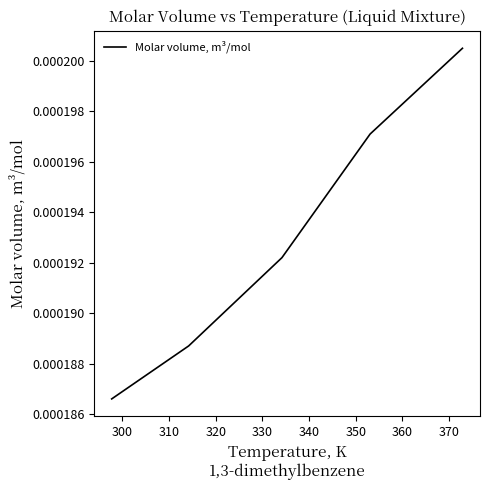

True or false: the data has more than 2 interior local peaks.

False